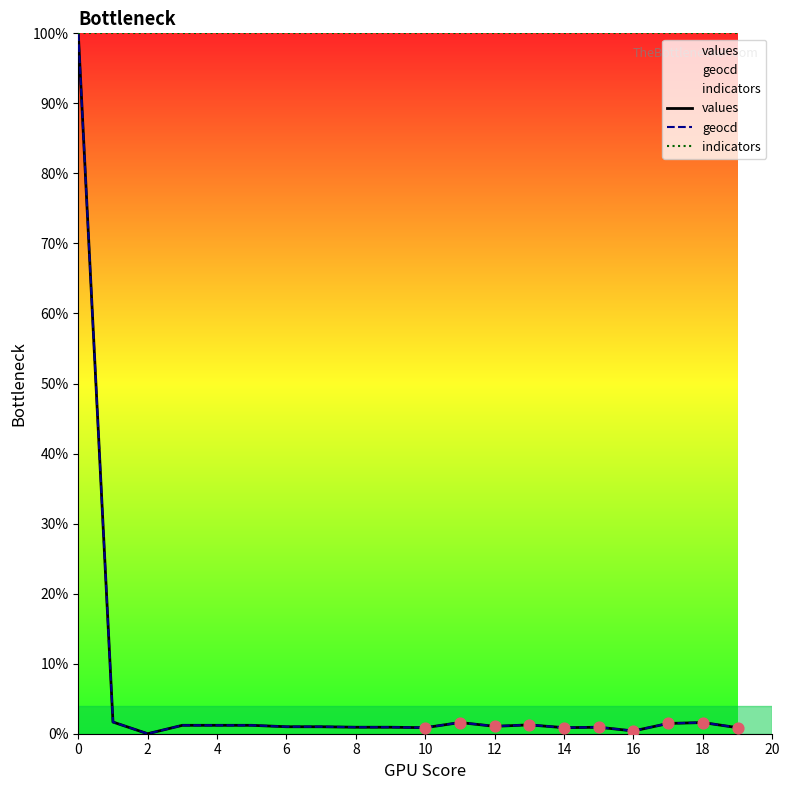

What are all the series names shown in the legend?

values, geocd, indicators